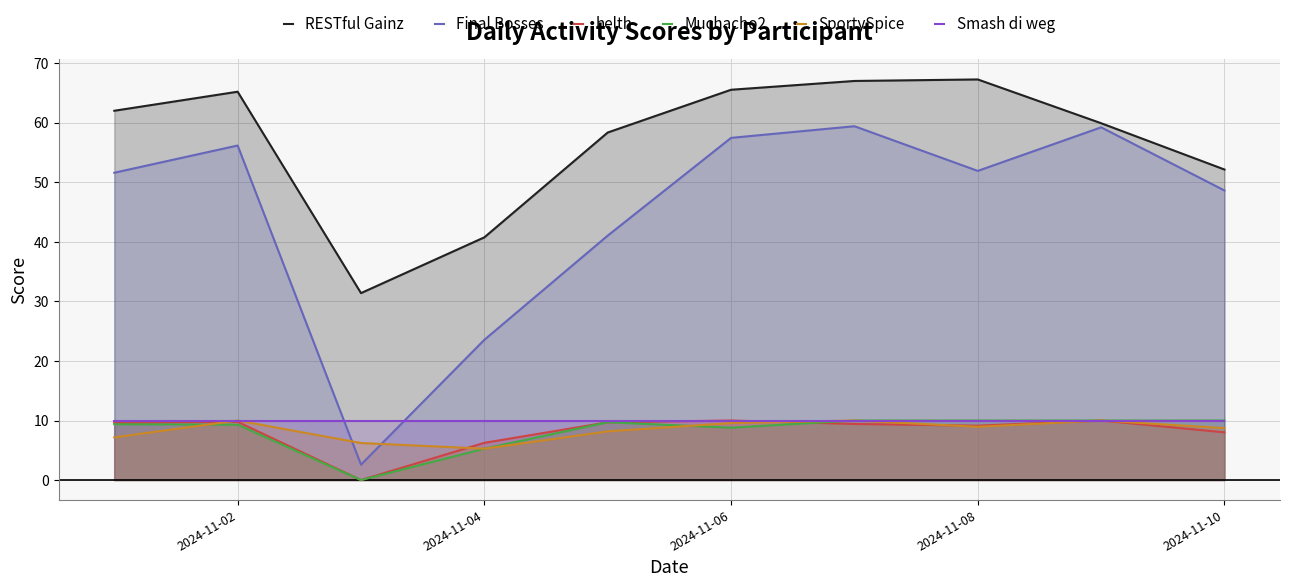

What is the sum of the helth values at 2024-11-10 and 2024-11-08?

17.1